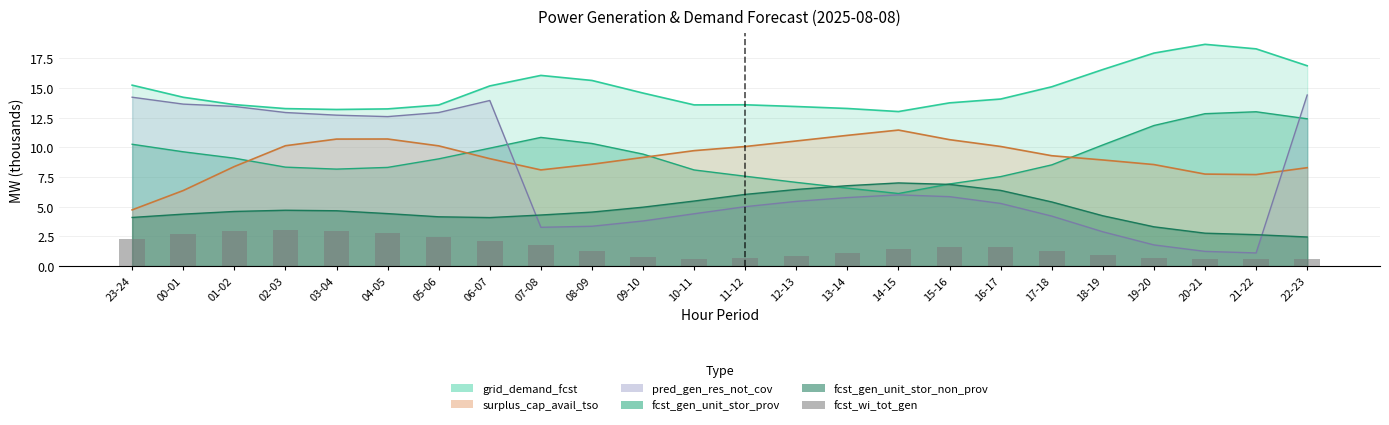

Count the number of values greater than 1.

15